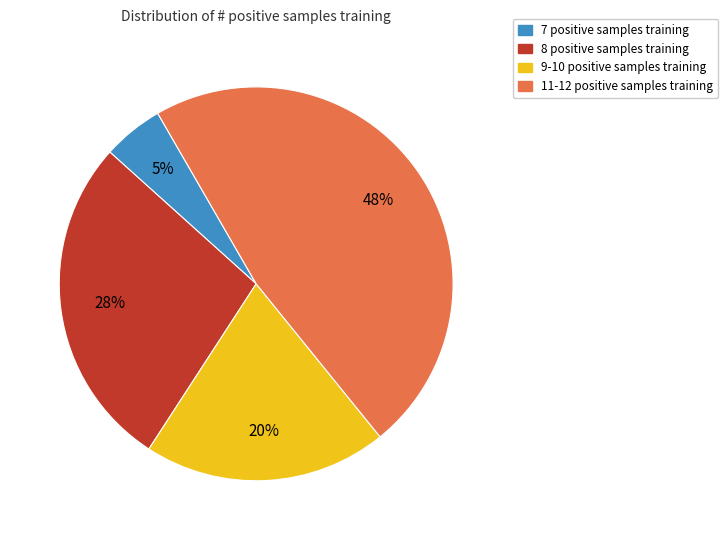

The 7 positive samples training slice represents 5% of the pie. True or false?

True